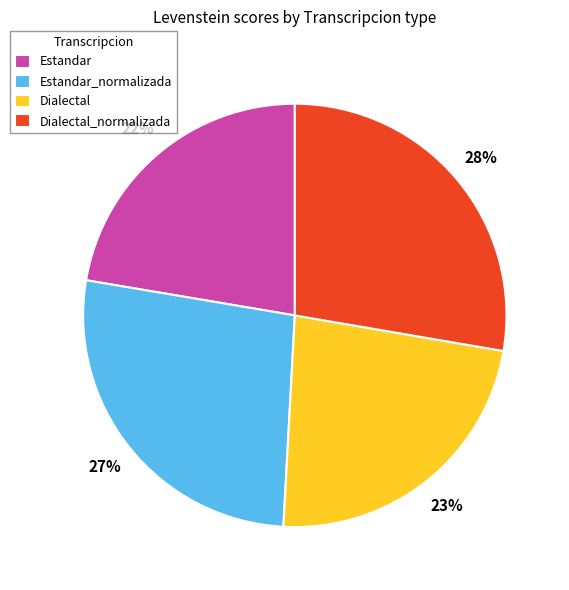

Rank the categories by value from lowest to highest.

Estandar, Dialectal, Estandar_normalizada, Dialectal_normalizada